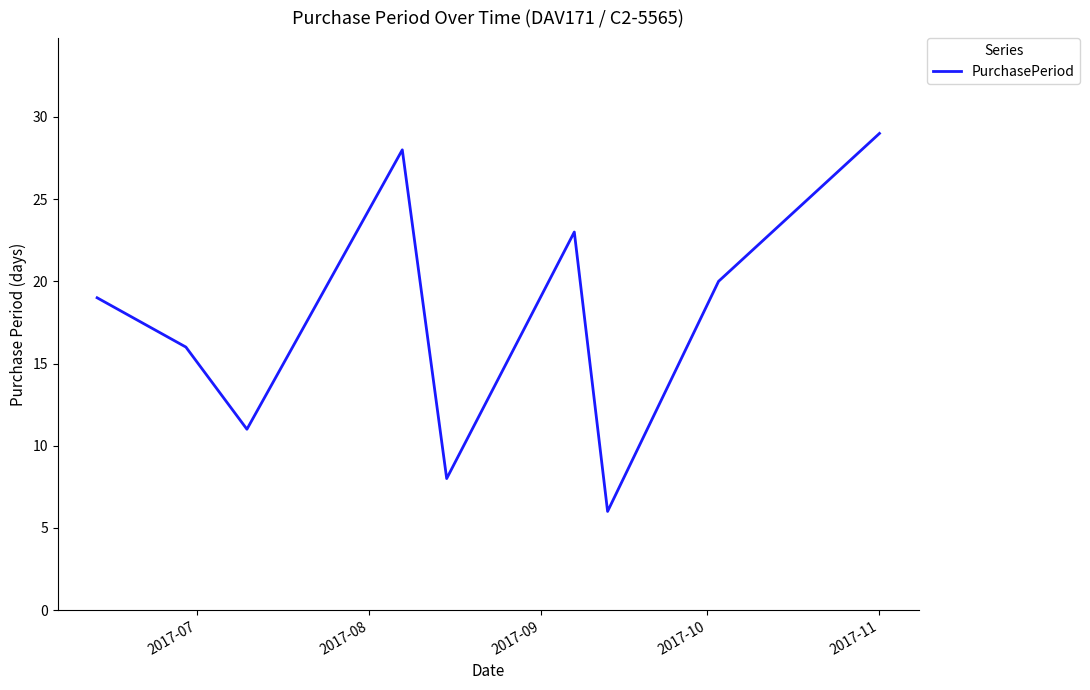

What is the maximum value shown in the chart?

29